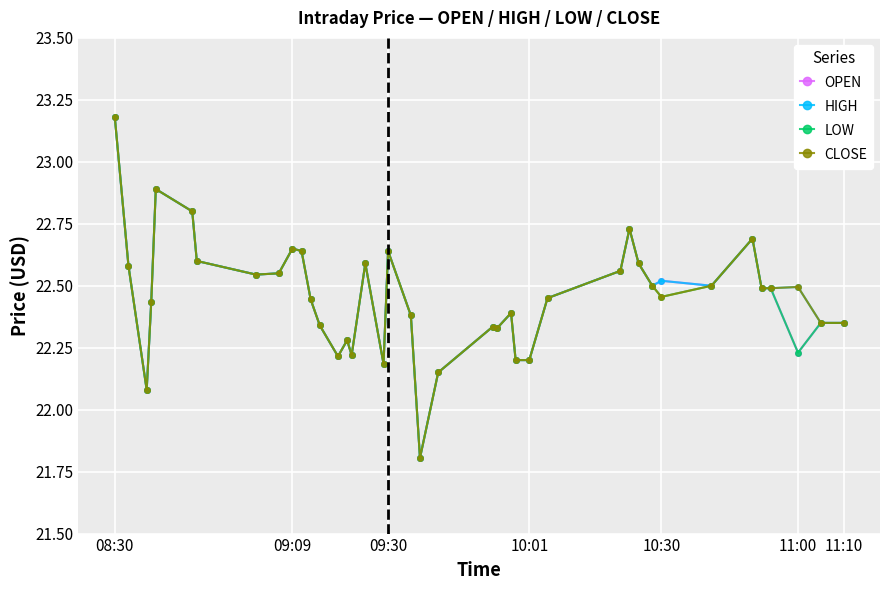

What is the maximum value shown in the chart?

23.2